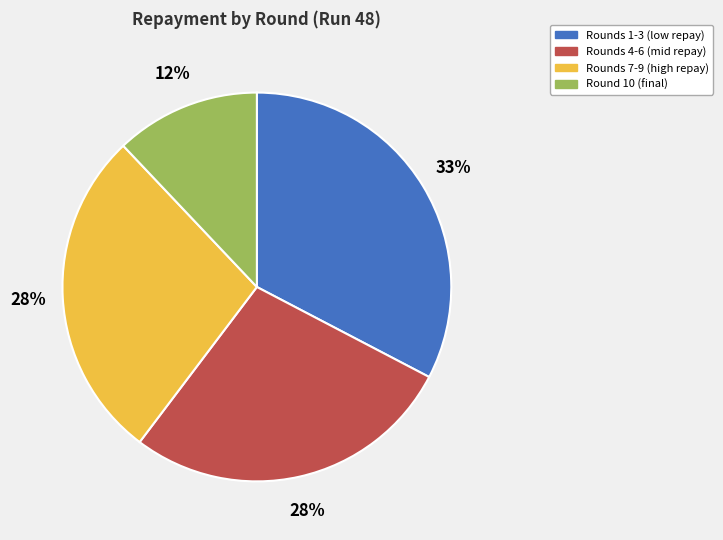

Does Rounds 4-6 (mid repay) represent more than half of the total?

No